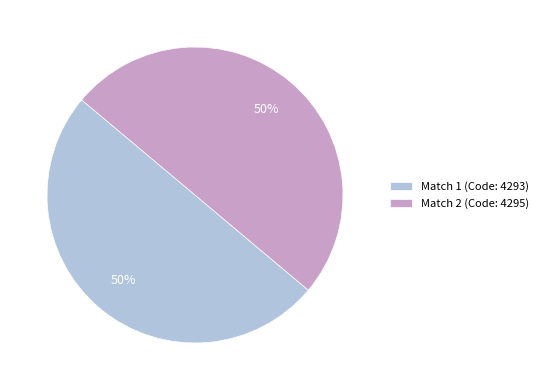

To the nearest percent, what portion does Match 1 (Code: 4293) represent?

50%